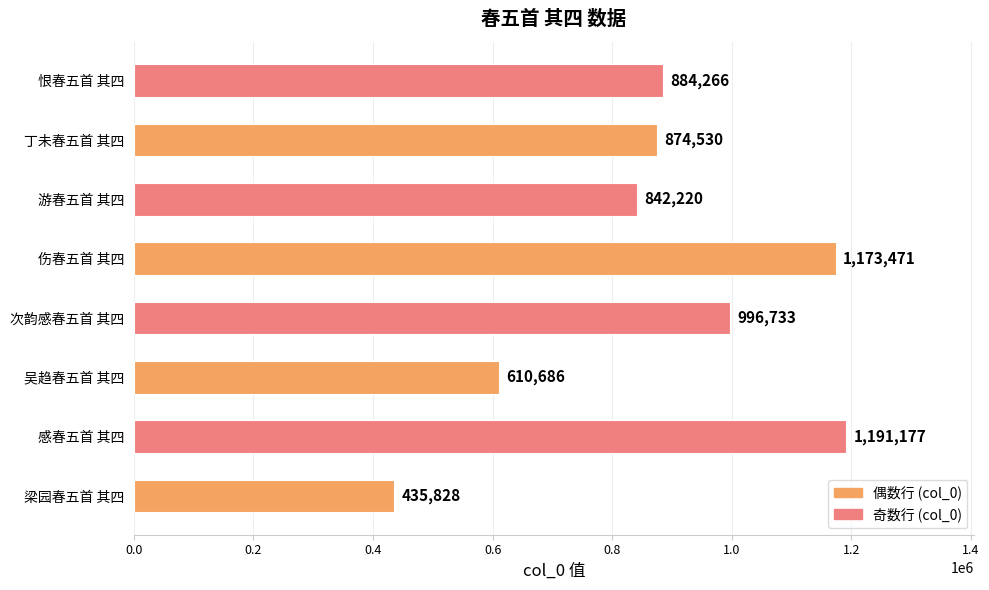

What is the sum of all values?

7008911